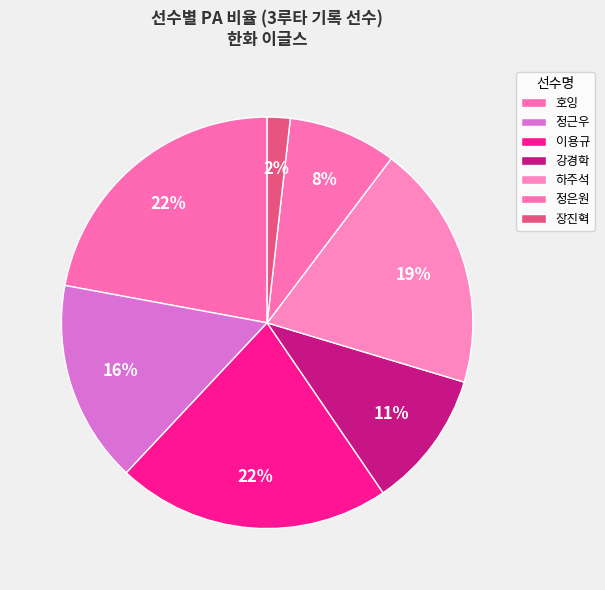

How many slices are in this pie chart?

7